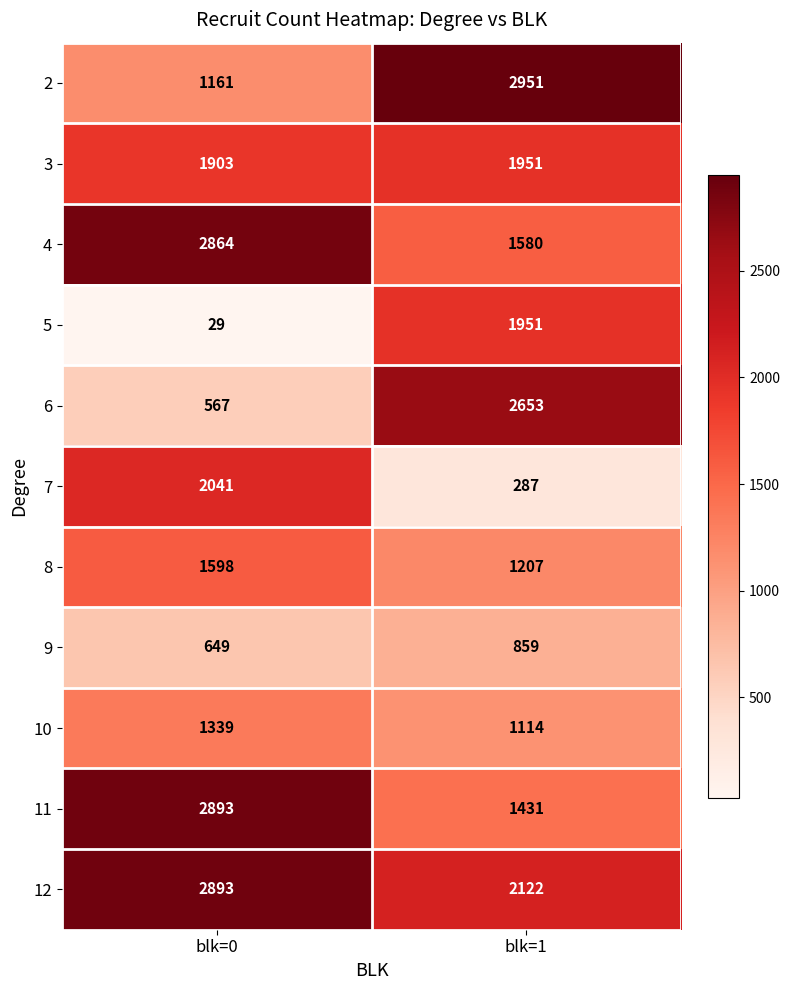

What is the difference between the 9 values at blk=1 and blk=0?

210